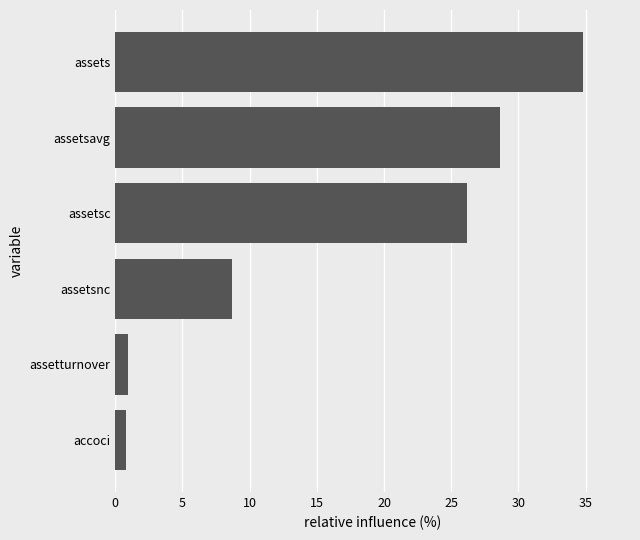

Is it true that the value at accoci is 0.8?

True